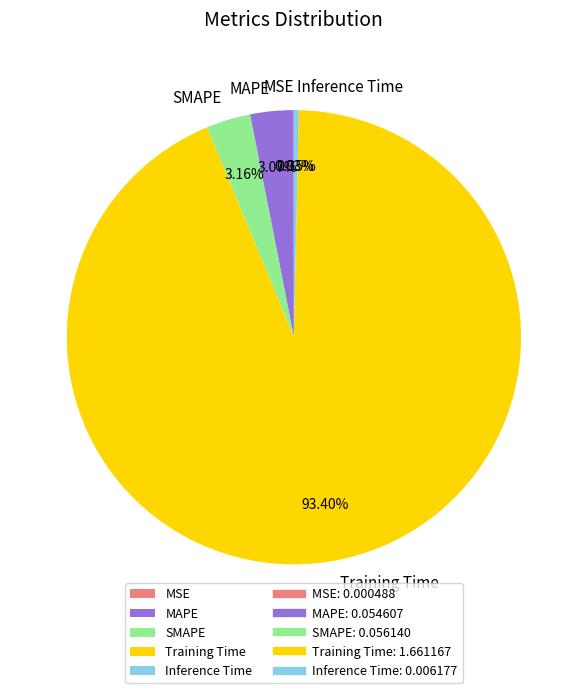

Which slice is the largest?

Training Time